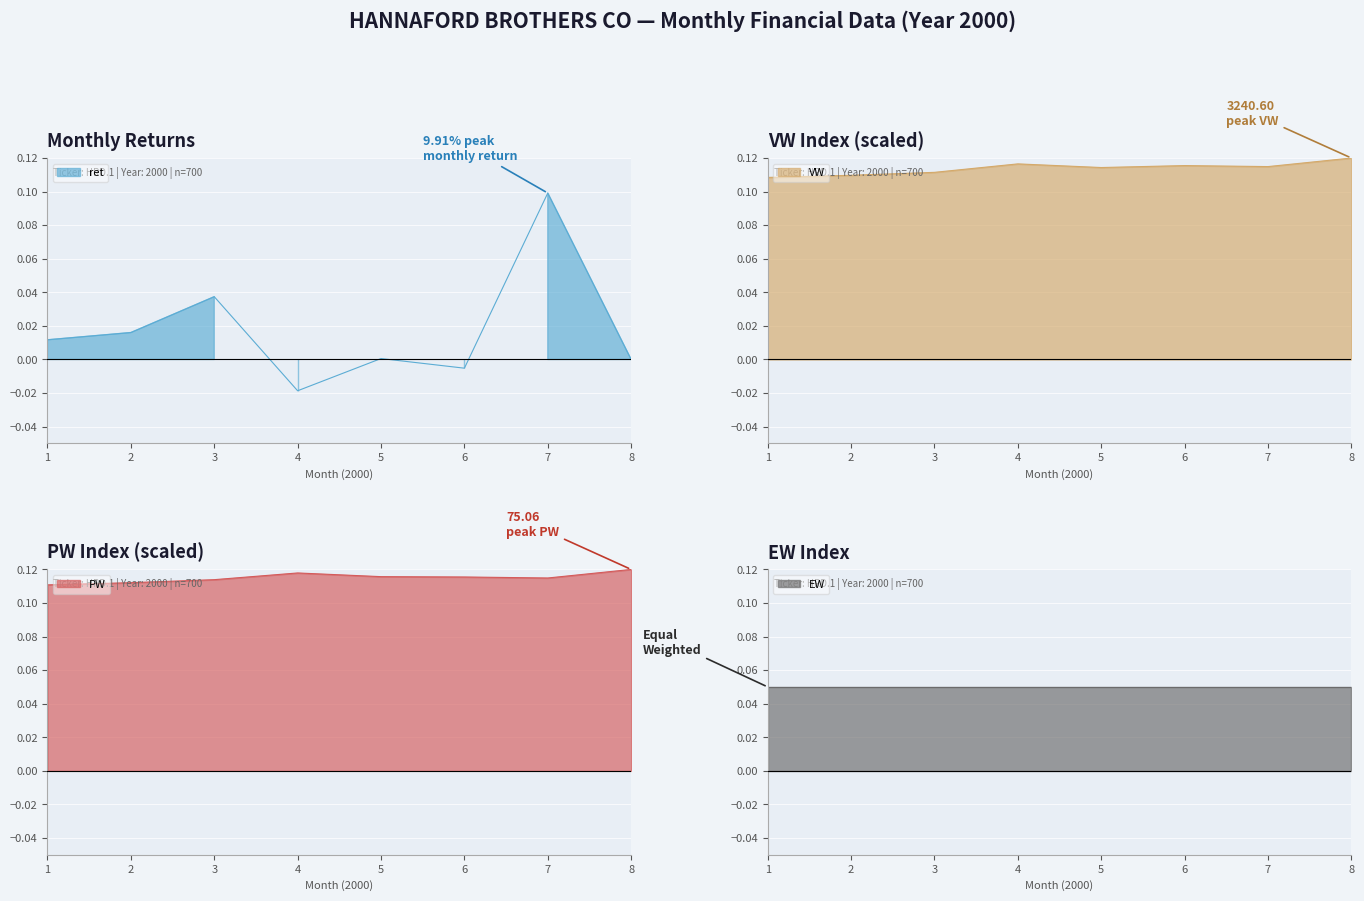

What is the approximate value of VW at 6?

0.1